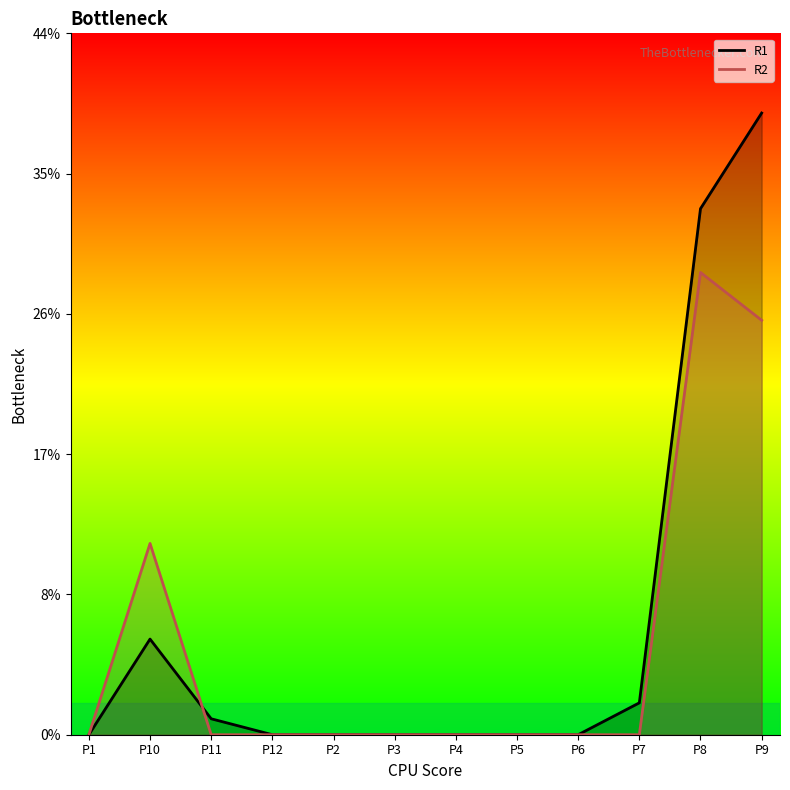

Count the number of categories in the chart.

12